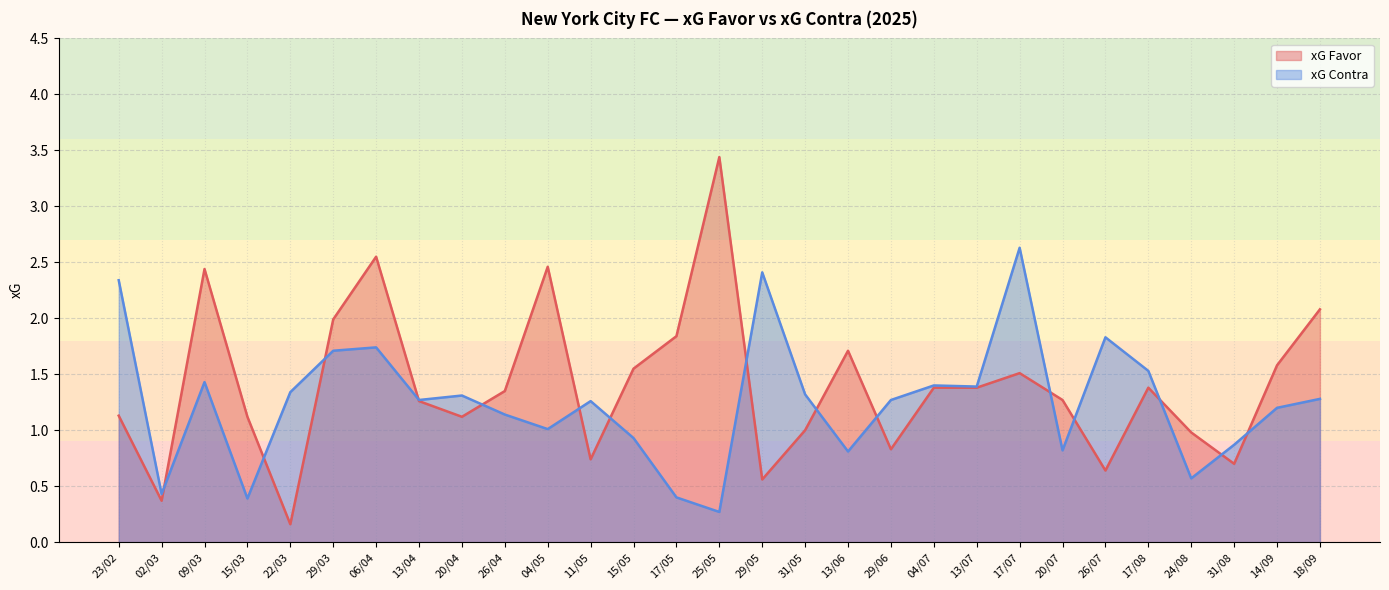

How many interior local valleys does the xG Favor series have?

8